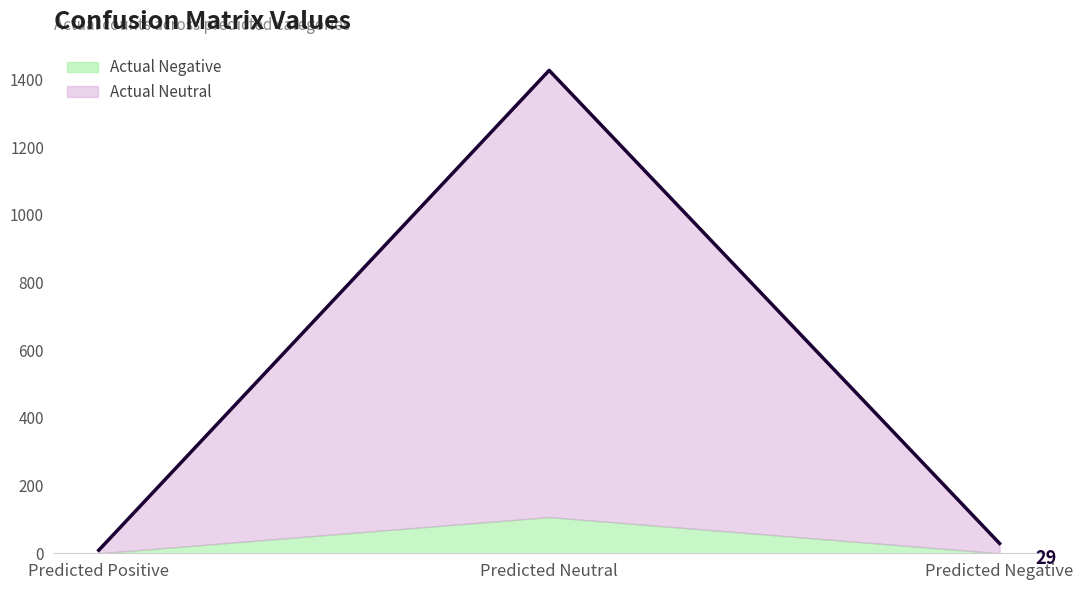

What value does the data have at Predicted Neutral, to the nearest 100?

1400